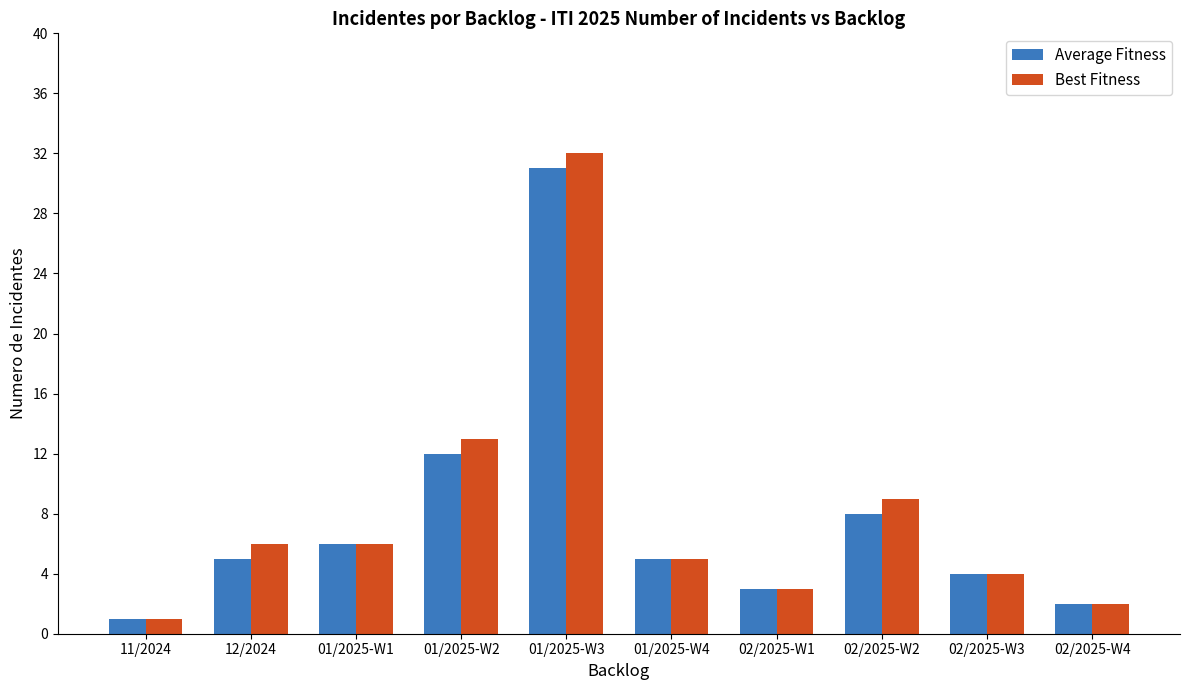

At how many categories does at least one series exceed 29?

1